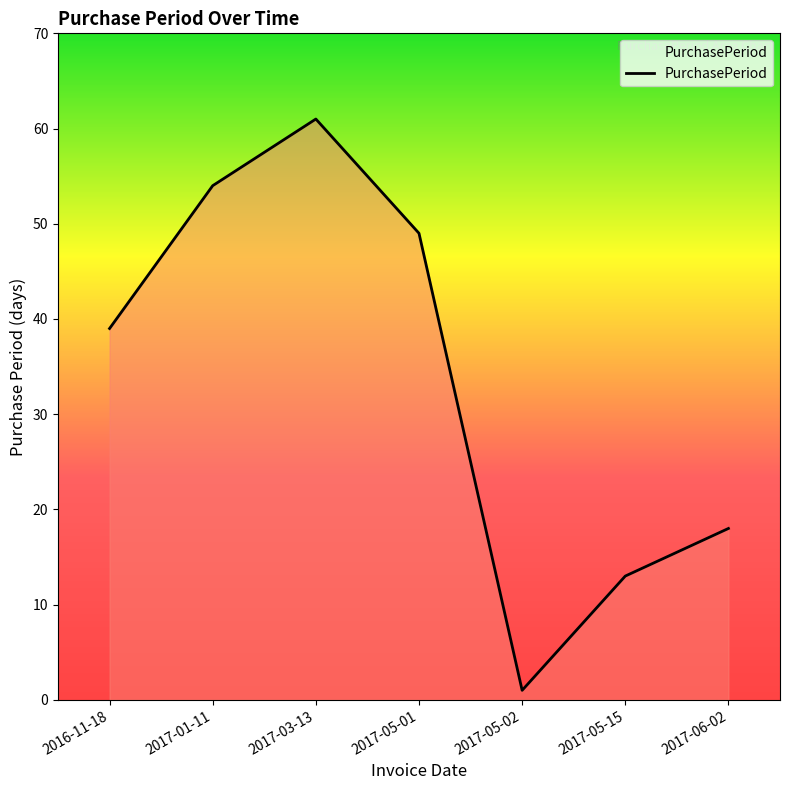

At which label is the value closest to 31?

2016-11-18